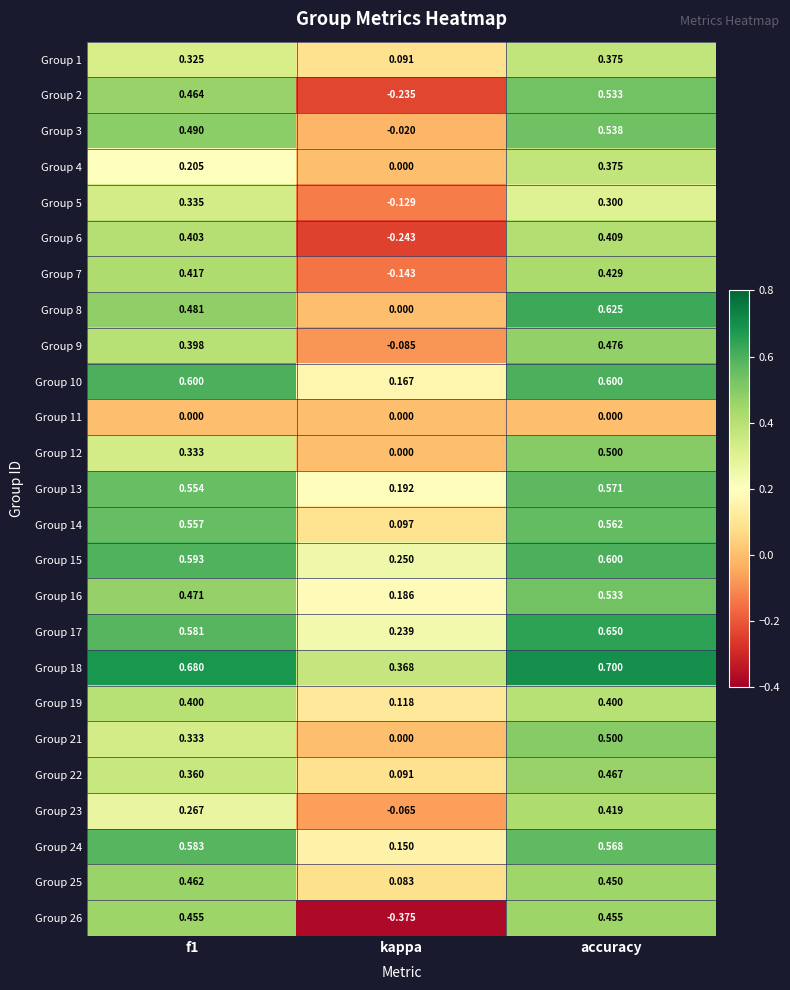

How many data points does each series have?

3